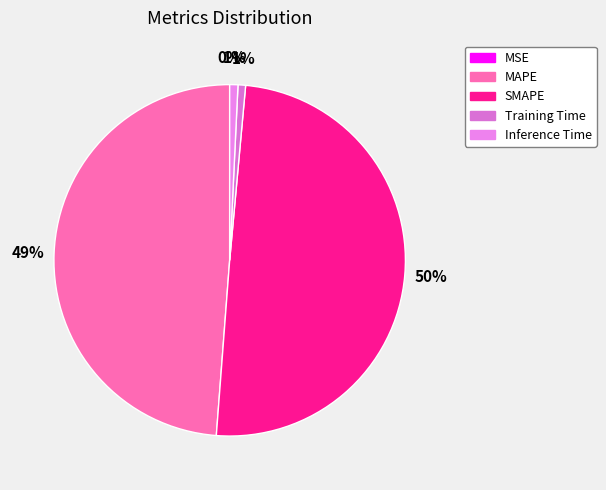

What portion of the pie excludes SMAPE?

50.2%